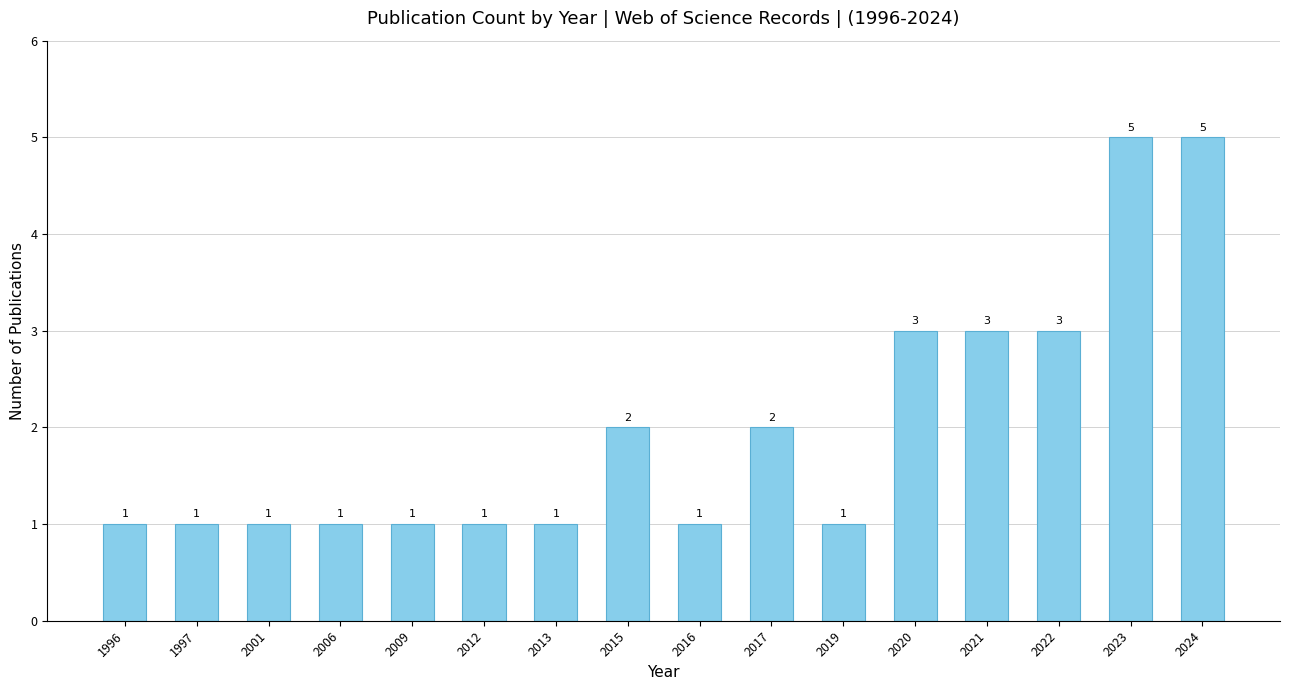

Approximately how many times larger is the value at 2015 compared to 2009?

2.0